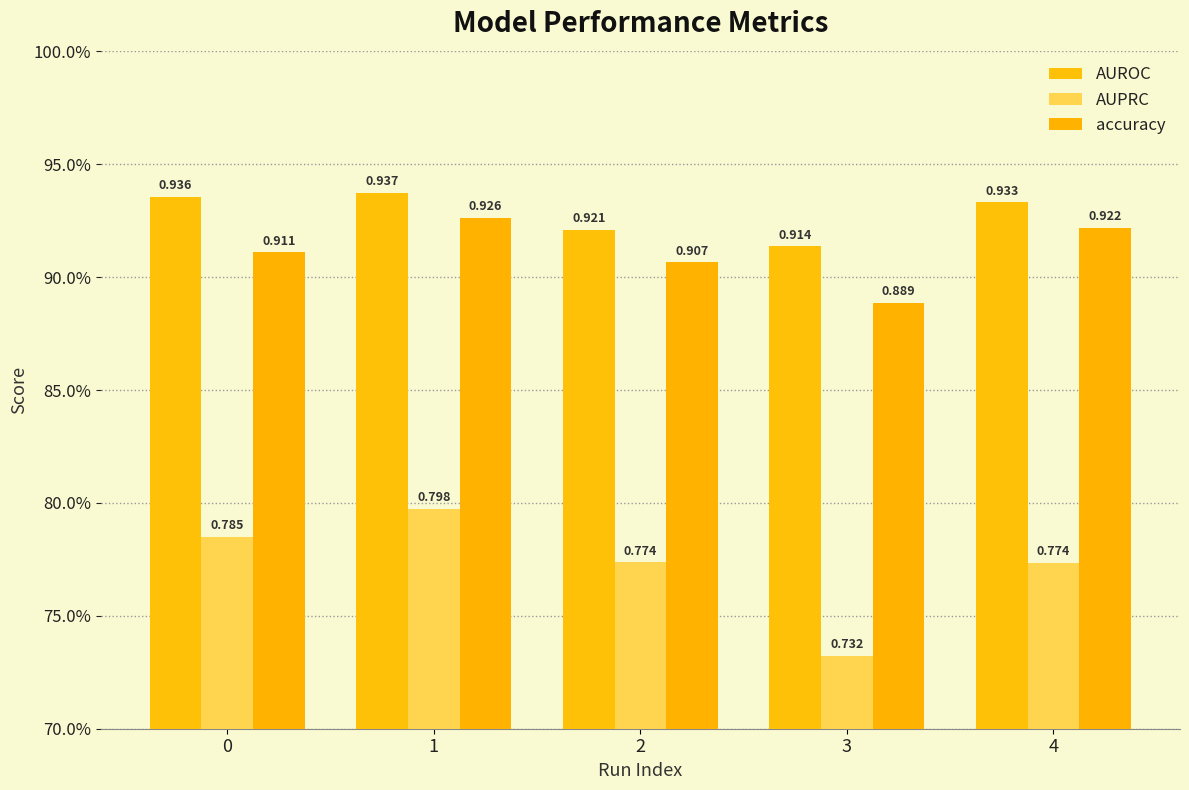

Rank the series at 3 from highest to lowest value.

AUROC, accuracy, AUPRC